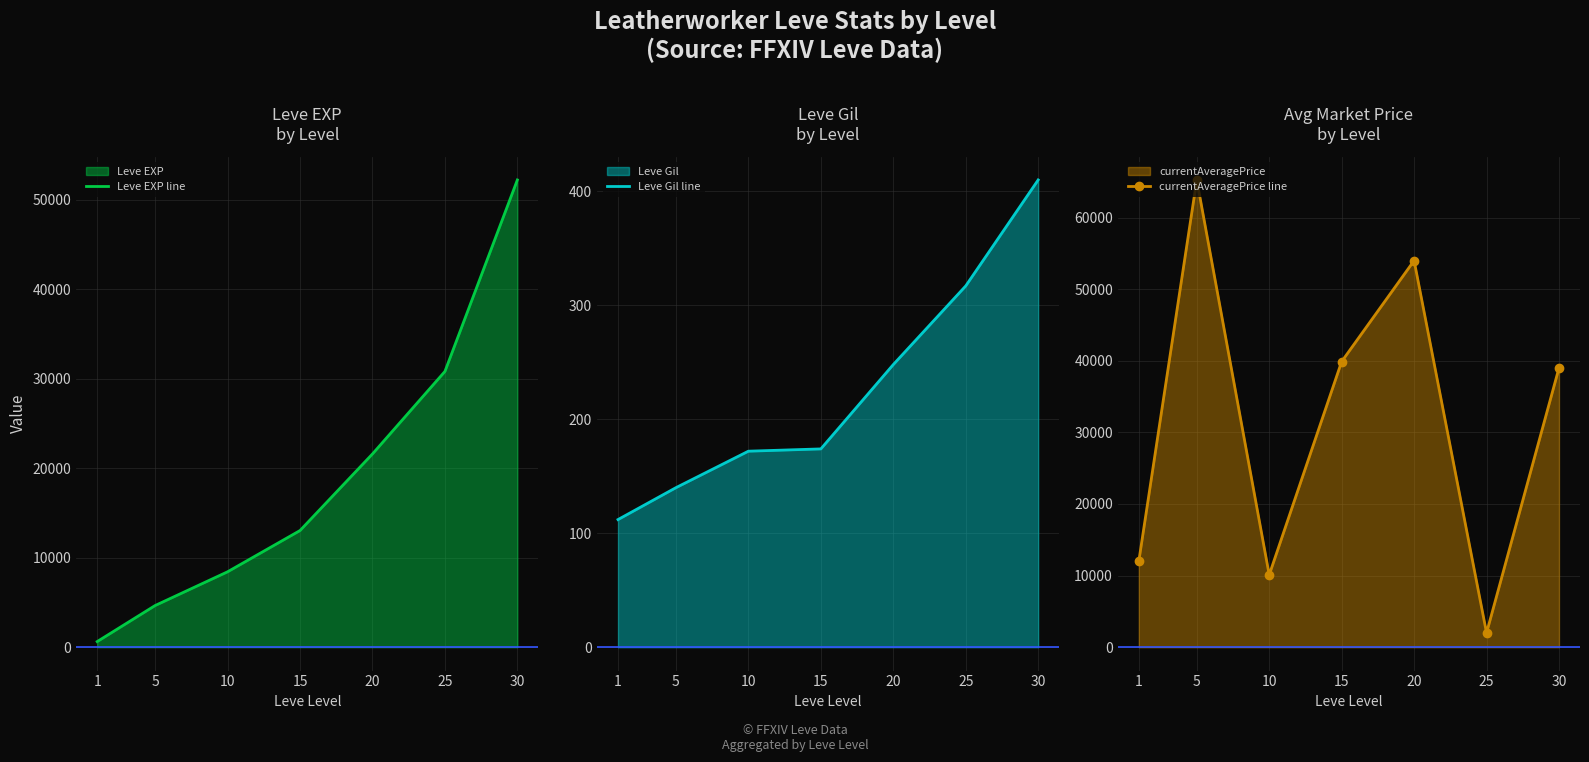

How many lines are shown in the chart?

3